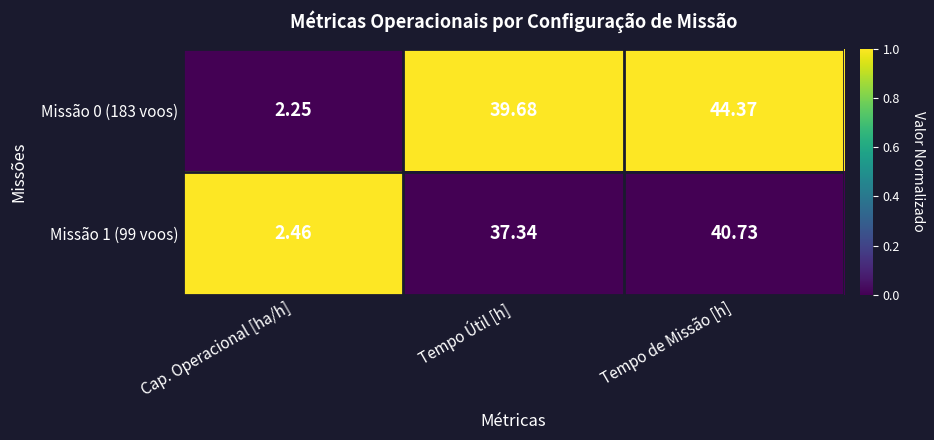

At which category is the sum across all series the highest?

Tempo de Missão [h]